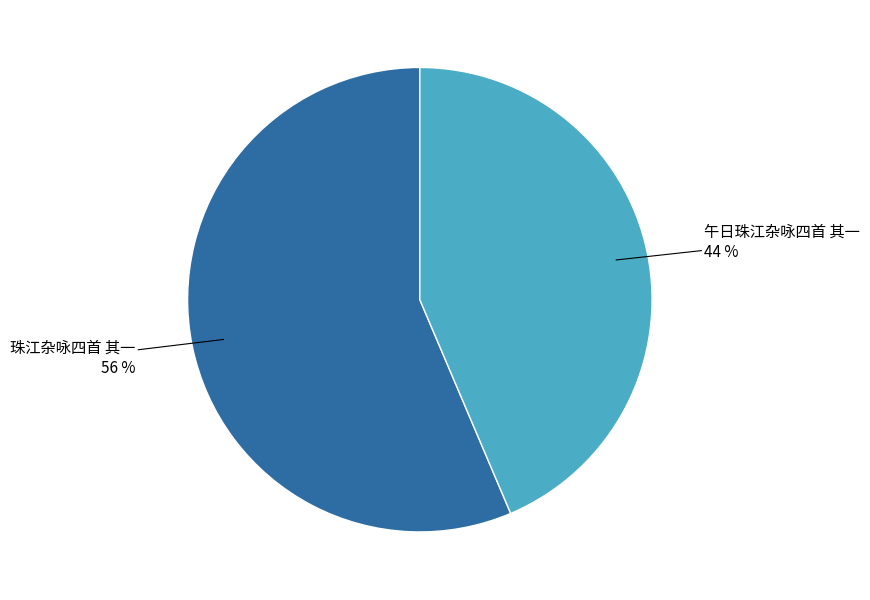

Does any single category account for the majority?

Yes